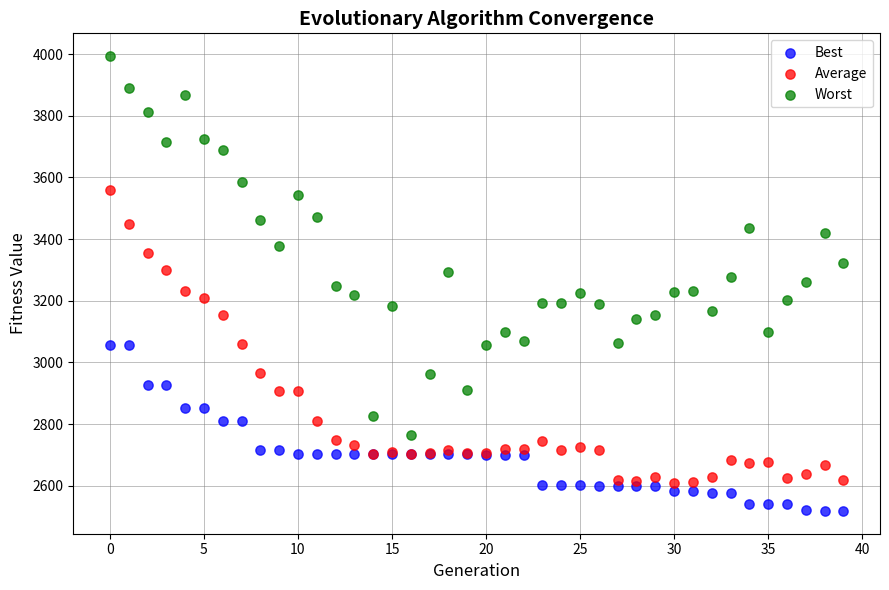

Which series contains the lowest Y value?

Best